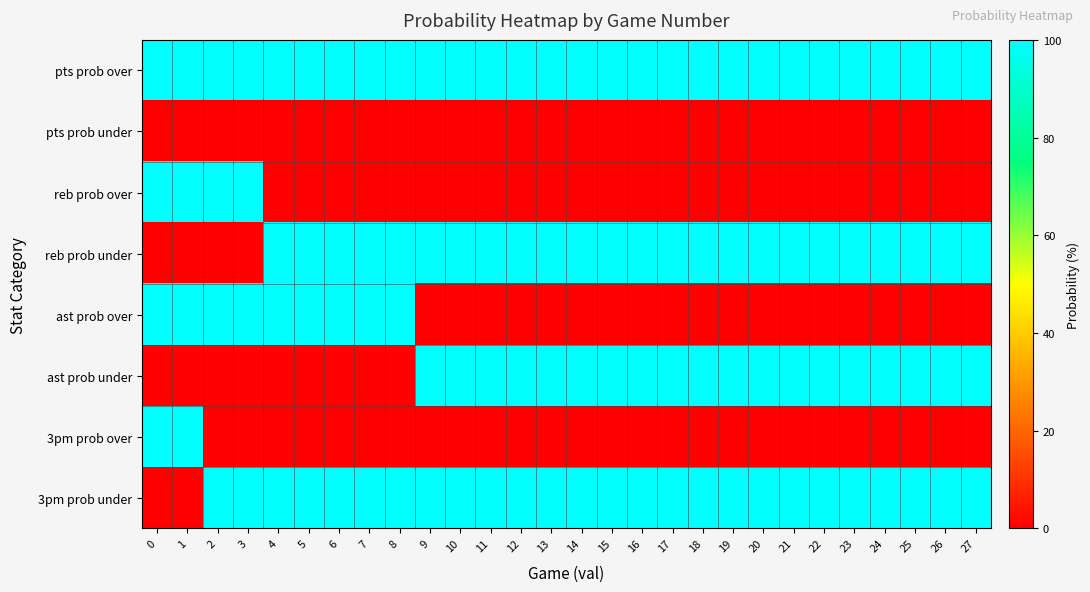

At how many categories does at least one series exceed 73?

28